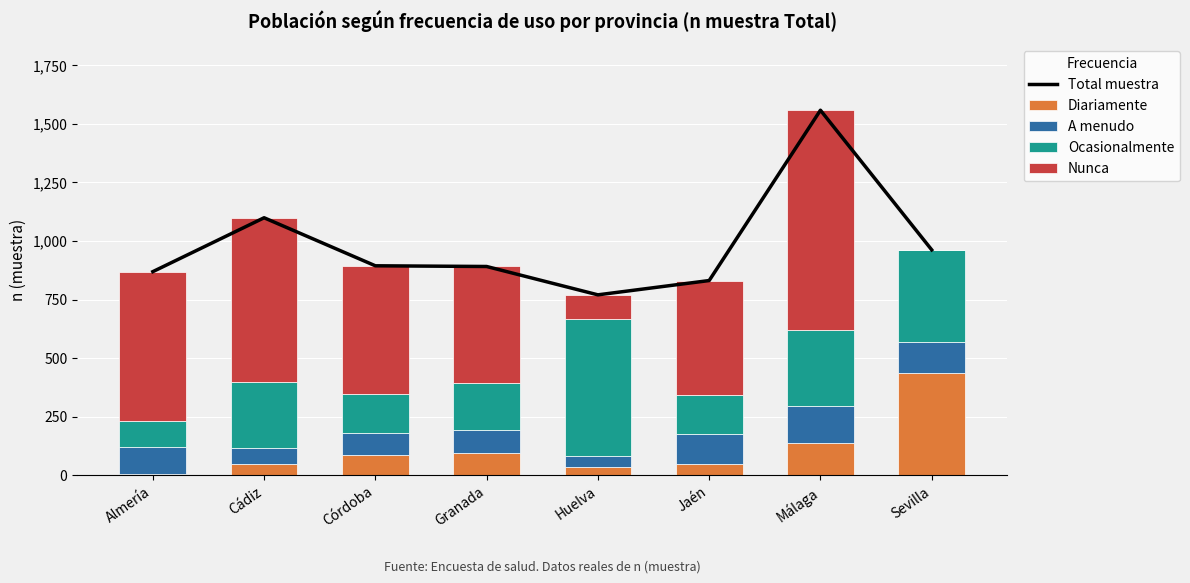

Which series has the widest spread of values?

Nunca